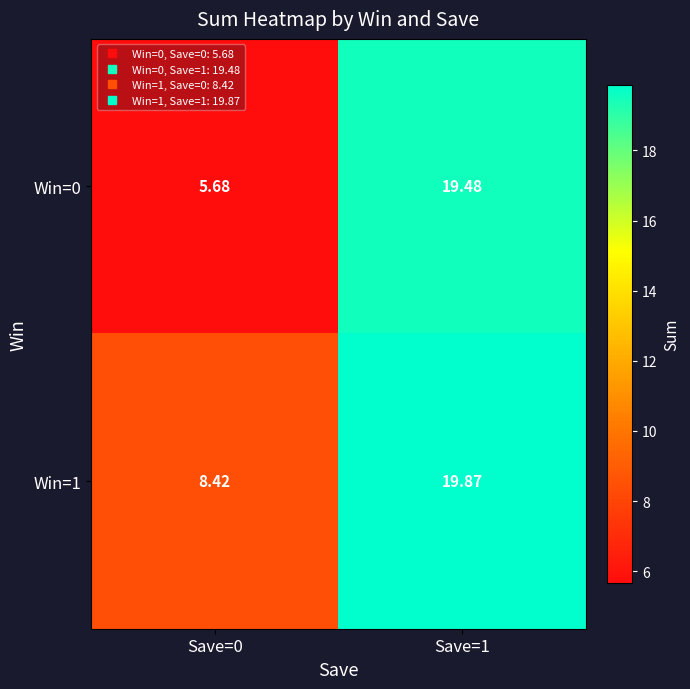

Which series has the widest spread of values?

Win=0